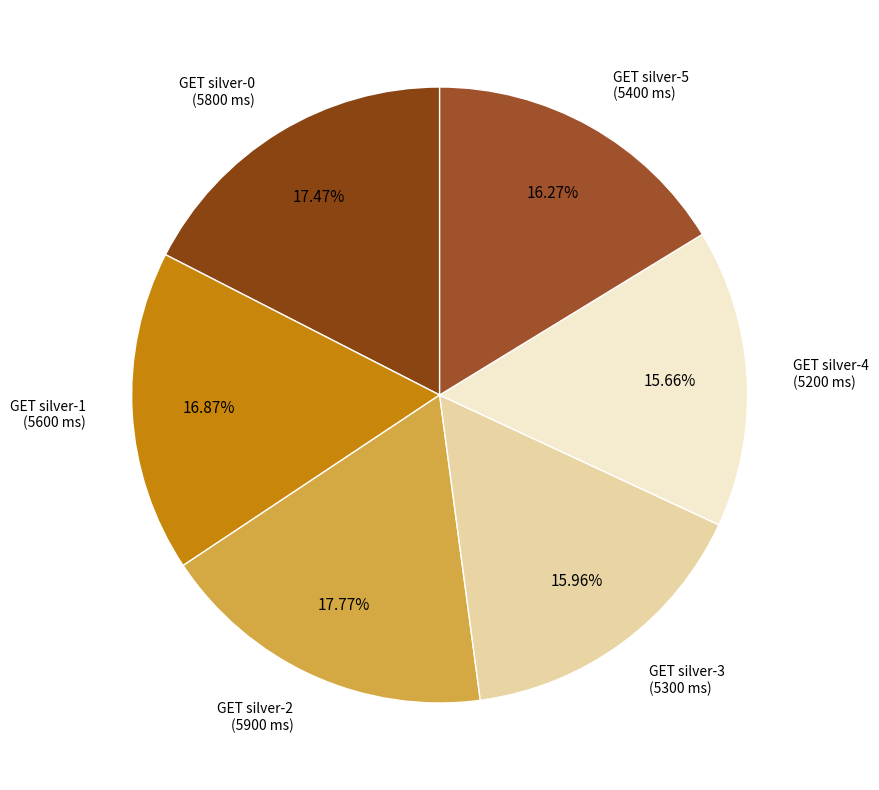

To the nearest percent, what is the average slice percentage?

17%